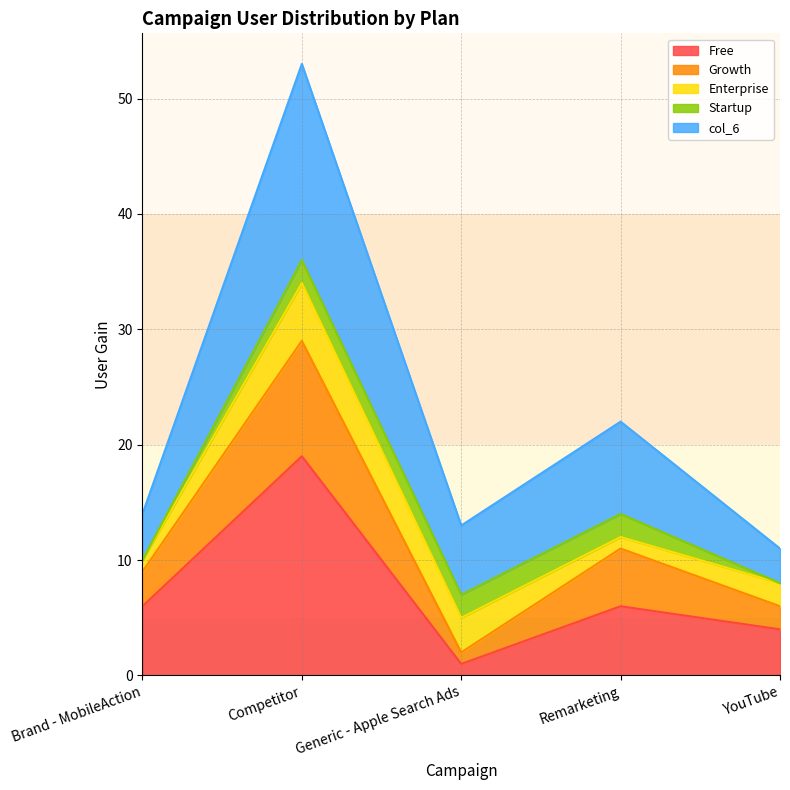

Count the Free values in the range 4 to 6.

3